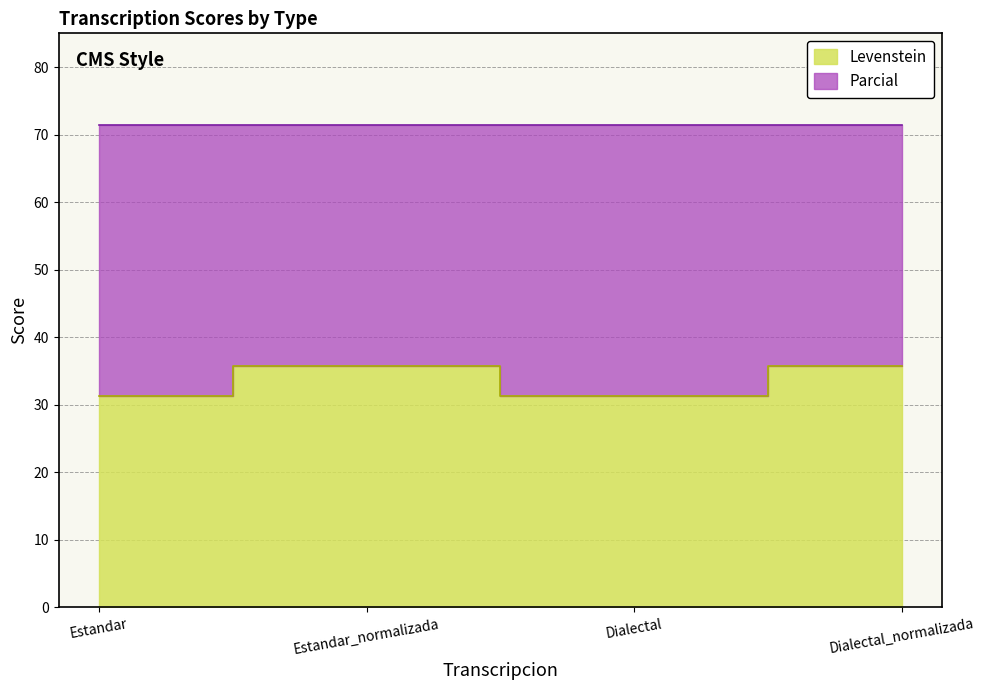

The value at Dialectal is 15.2. True or false?

False